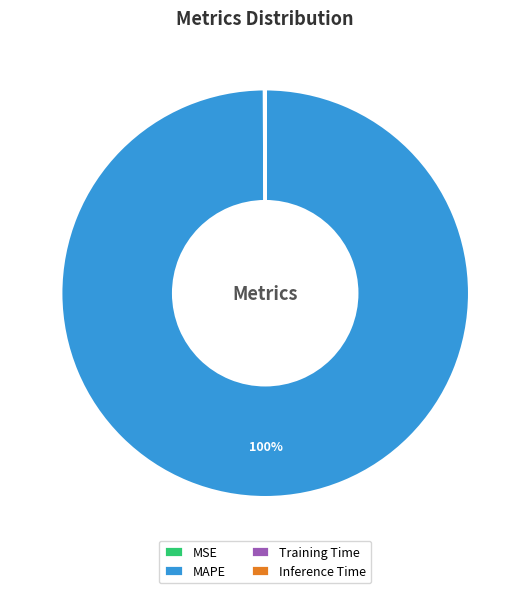

To the nearest percent, what is the difference between the largest and smallest slice percentages?

100%